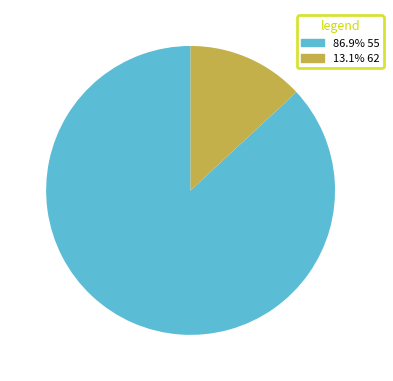

Approximately how many times larger is the value at 86.9% 55 compared to 13.1% 62?

6.6